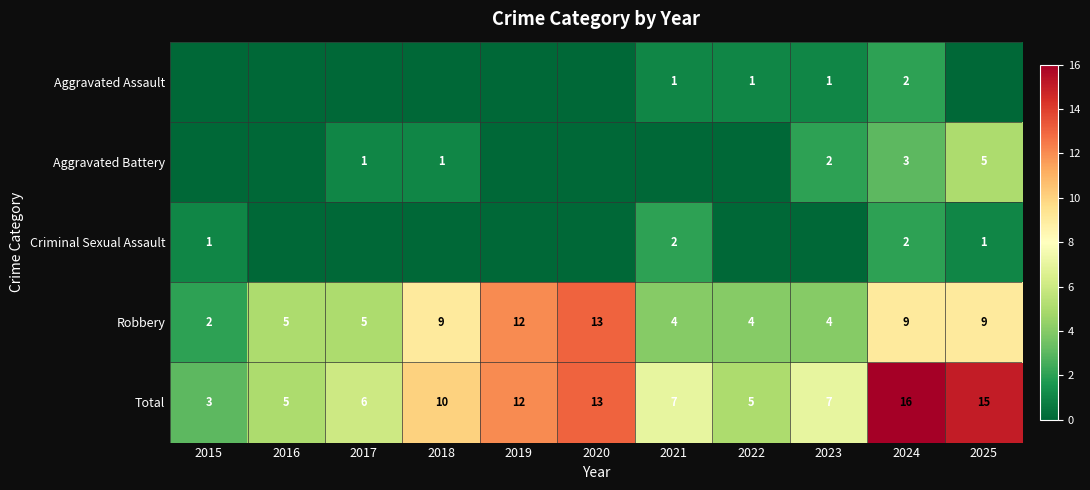

What is the sum of the Robbery values at 2017 and 2015?

7